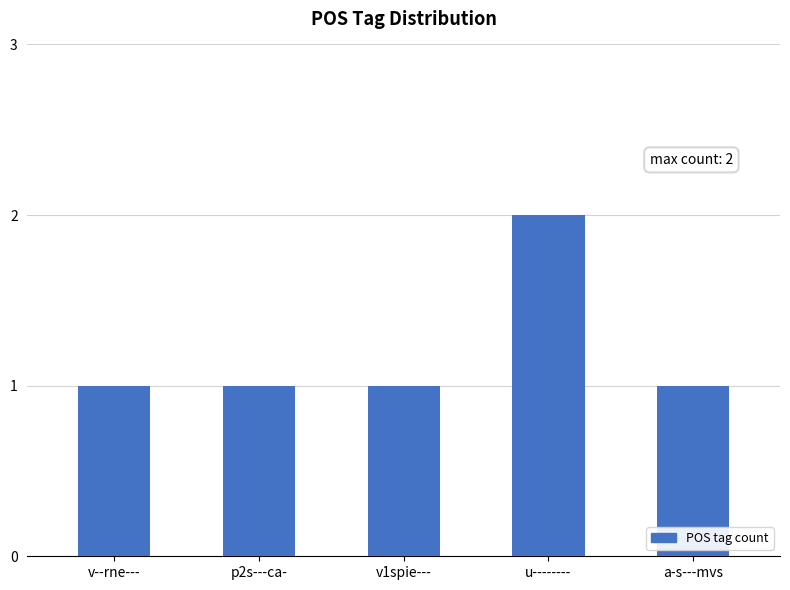

True or false: the data shows 2 at u--------.

True